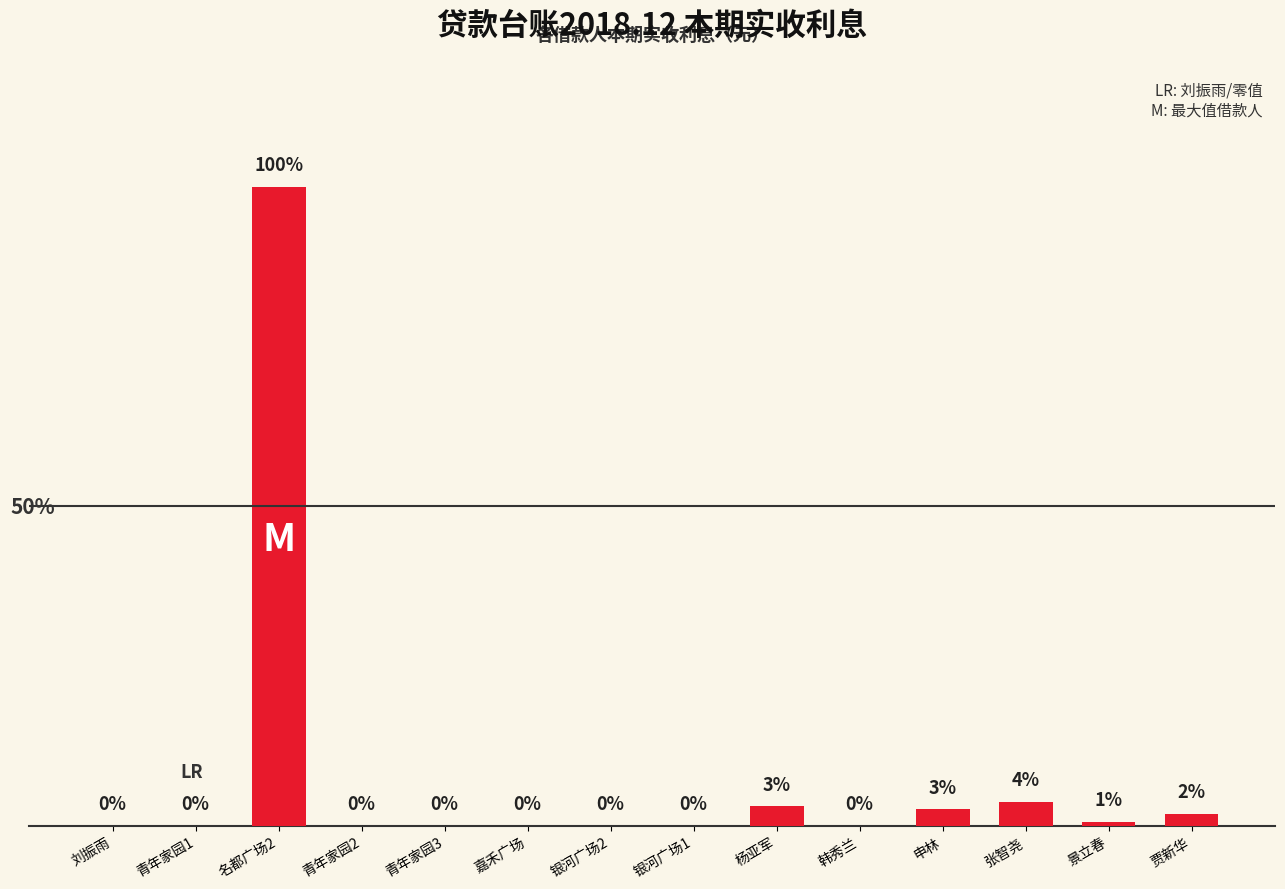

Which label corresponds to the largest value in the chart?

名都广场2